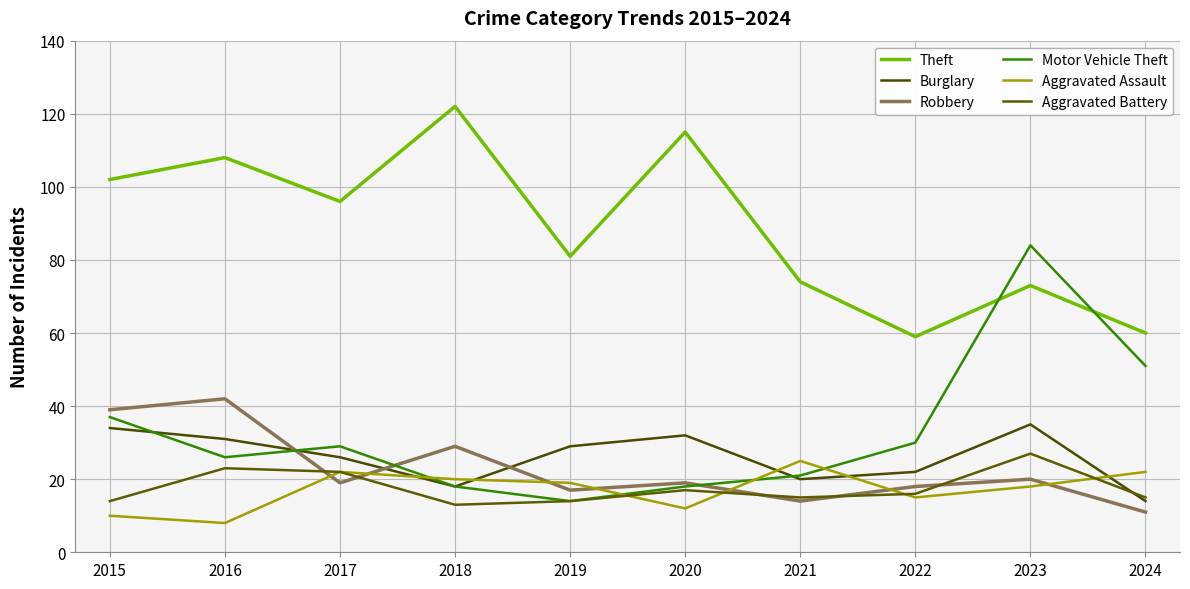

Rank the categories by Motor Vehicle Theft value from lowest to highest.

2019, 2018, 2020, 2021, 2016, 2017, 2022, 2015, 2024, 2023